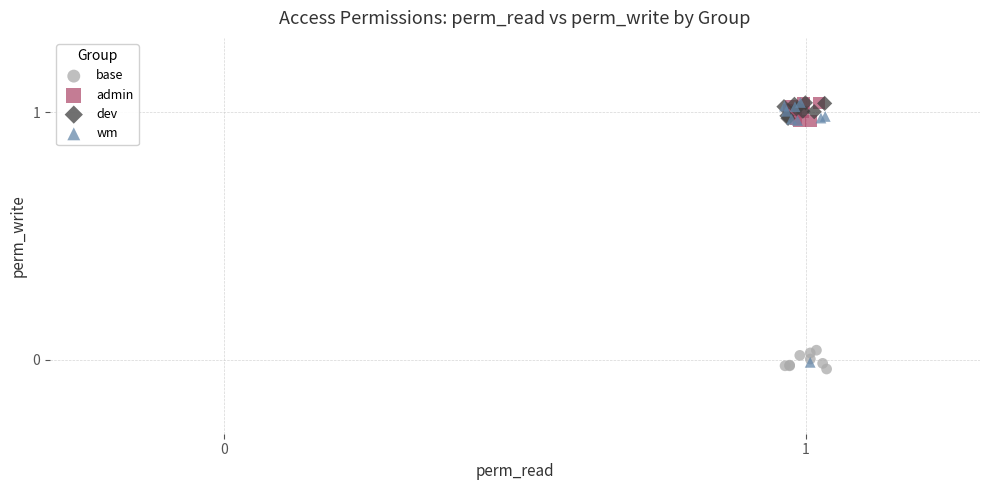

What are all the series names shown in the legend?

base, admin, dev, wm